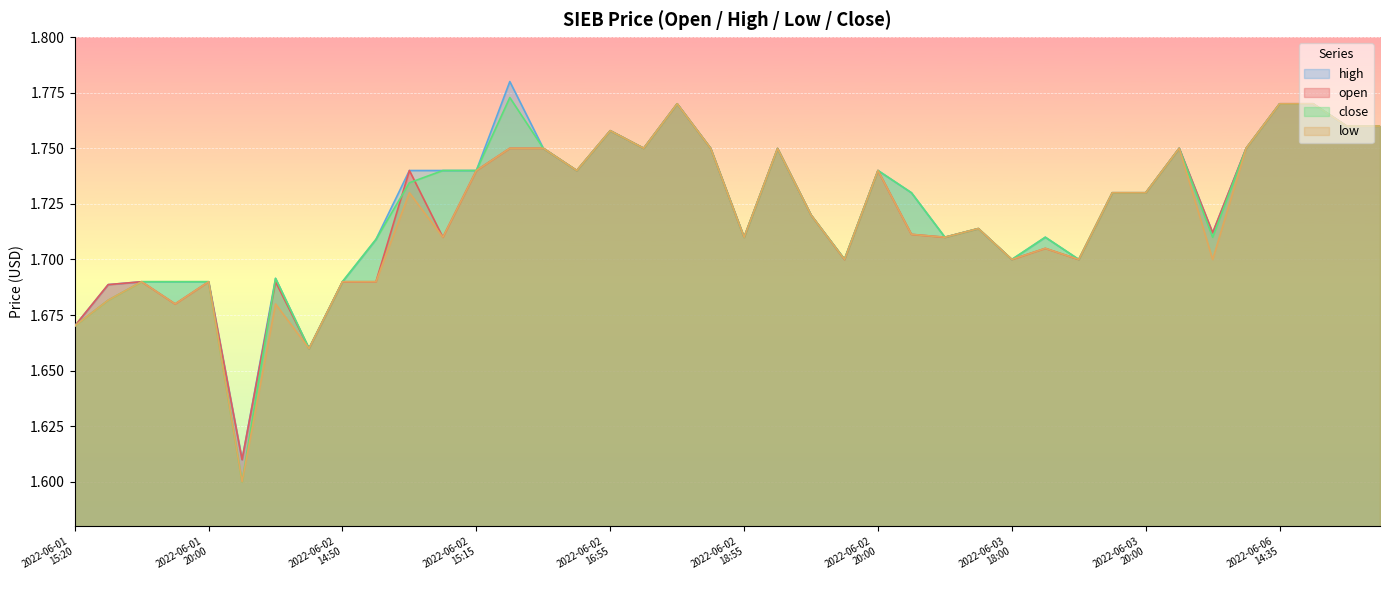

At which category does high reach its first local peak?

2022-06-02
13:30